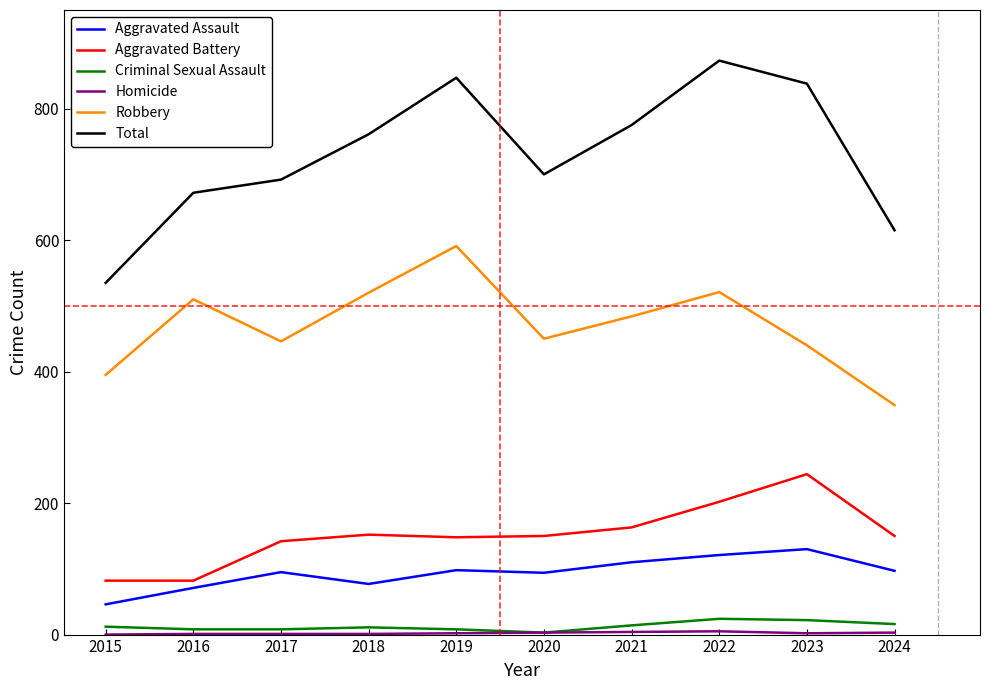

Which series changed the most between 2016 and 2022?

Total